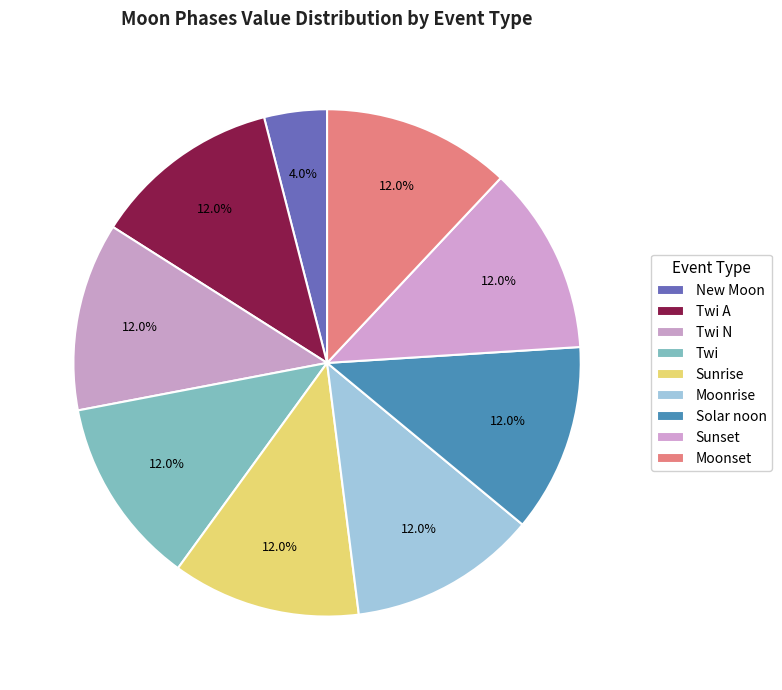

How many slices are in this pie chart?

9